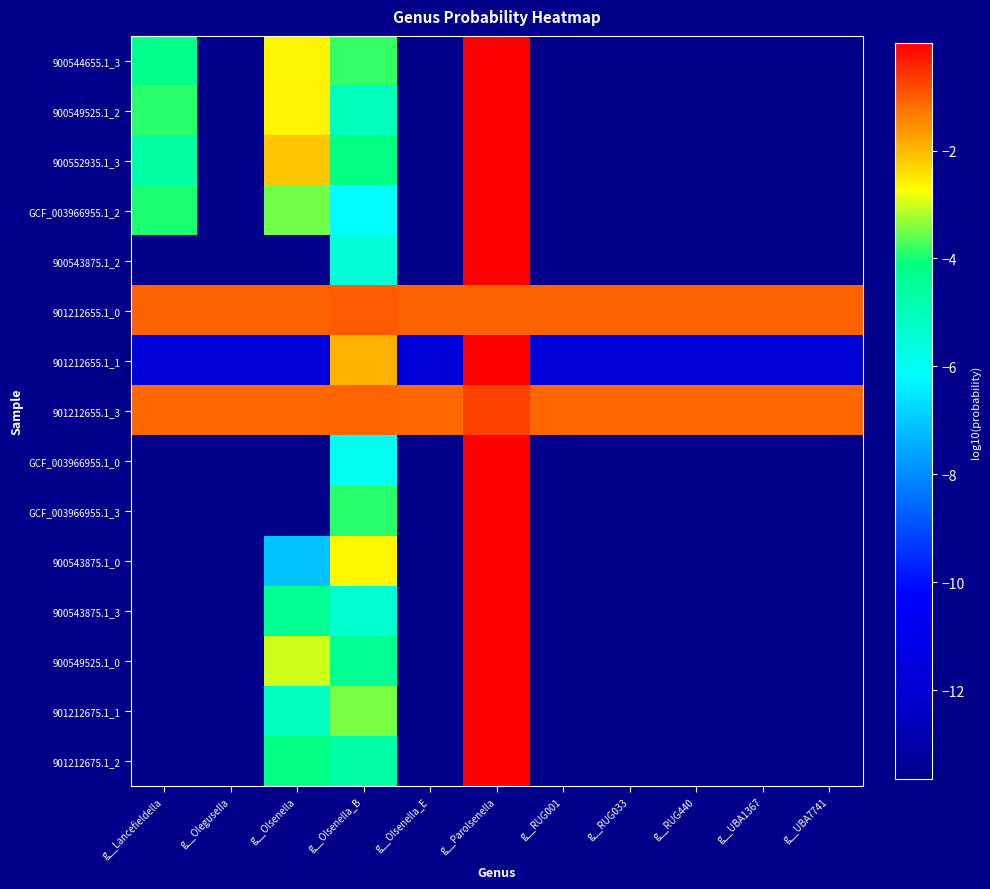

What is the difference between the highest and lowest values at g__Parolsenella?

1.0